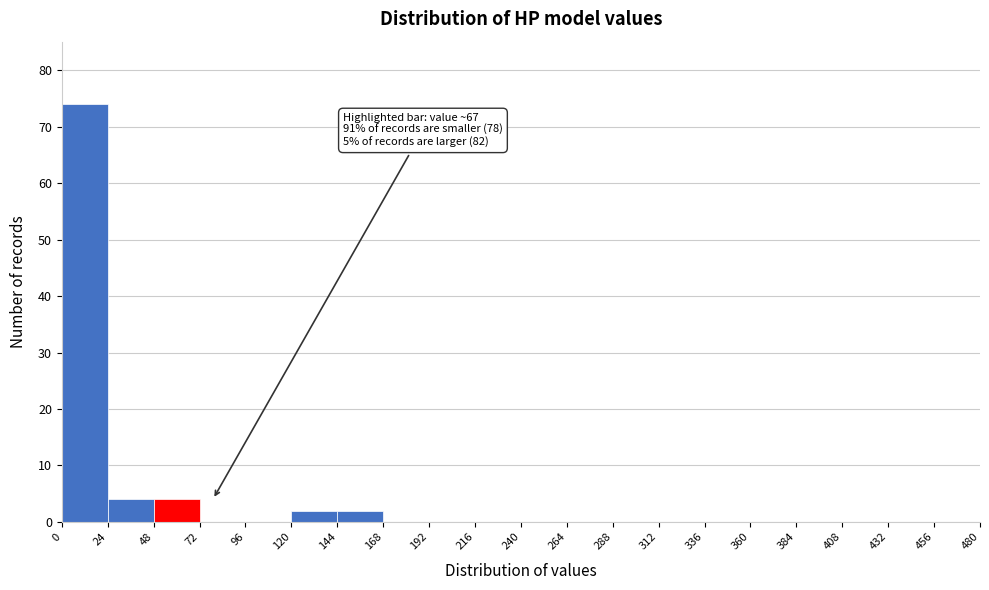

Over which range of the x-axis is the bar tallest?

0 to 24